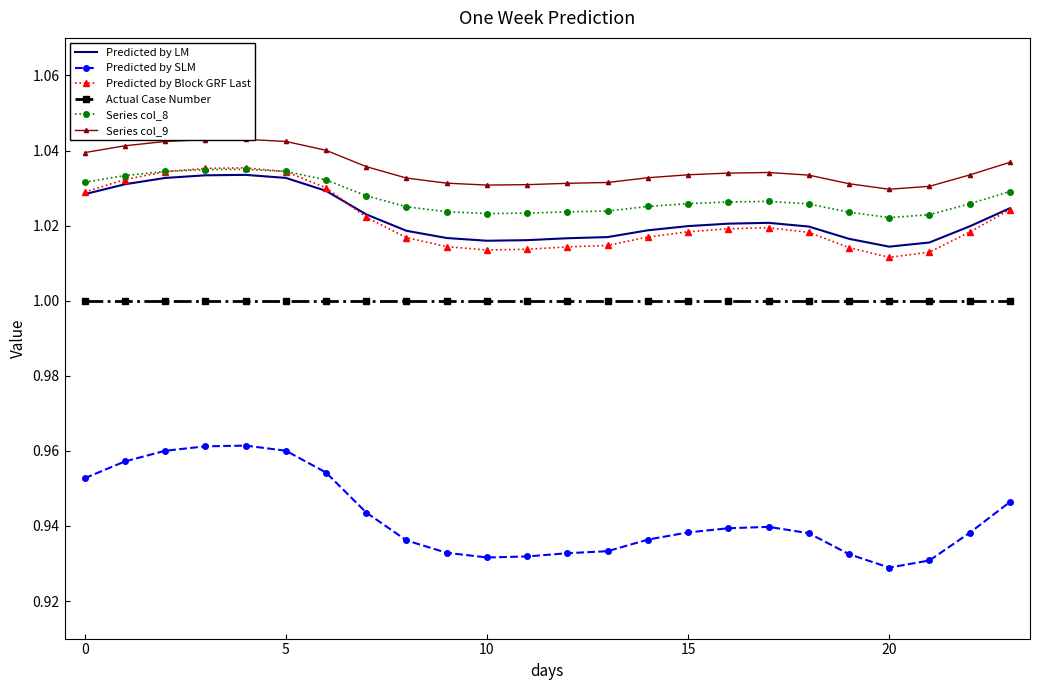

True or false: Predicted by LM has a value of 0.6 at 10.

False